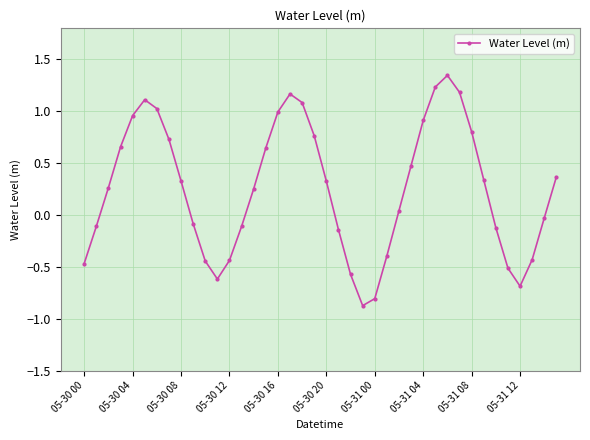

How many interior local peaks (higher than both neighbors) does the data have?

3